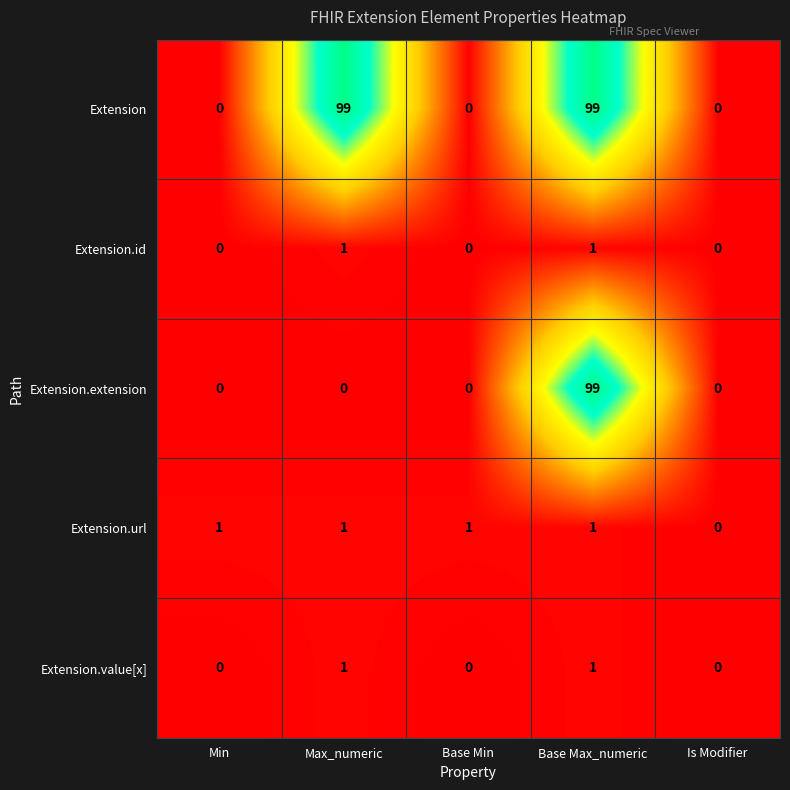

How many distinct data groups are displayed?

5